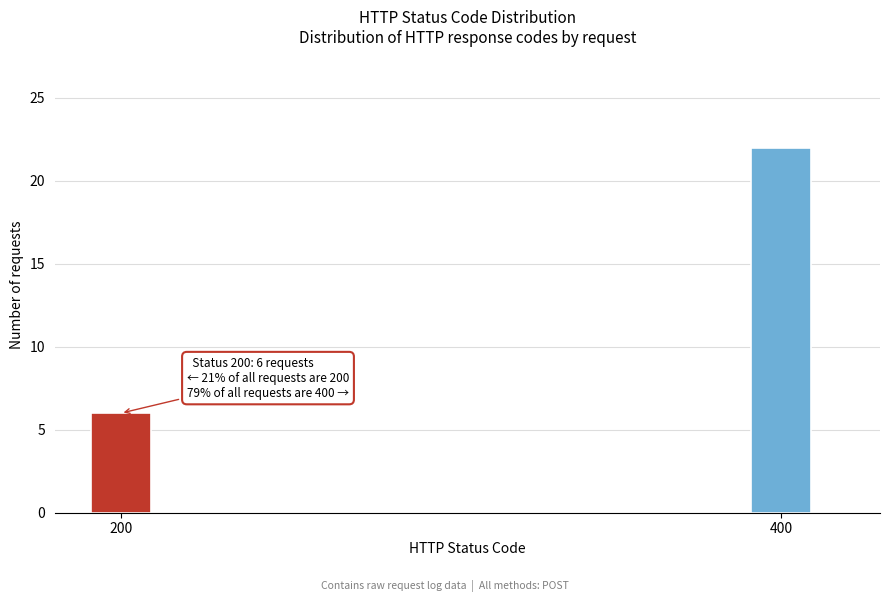

Reading left to right, extract all data points from this chart.

200=6	400=22